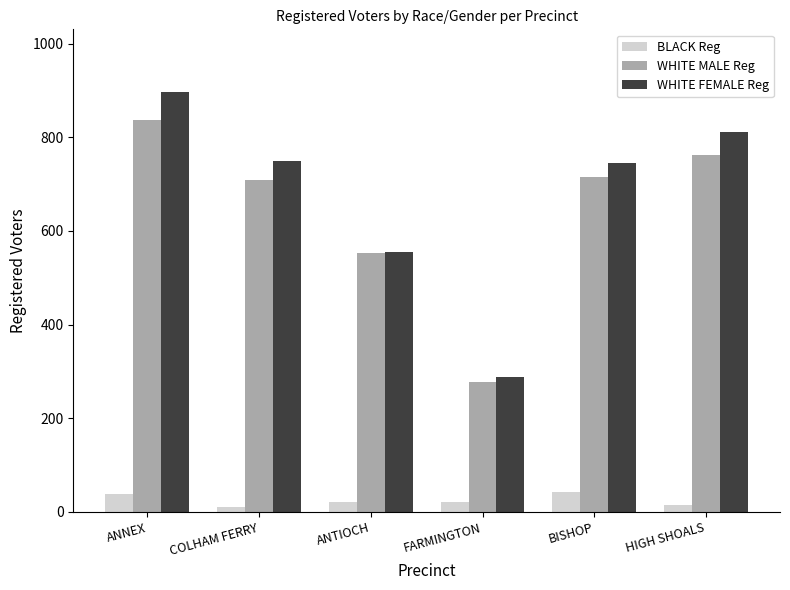

What is the value of the WHITE FEMALE Reg bar at the 3rd from the left?

554